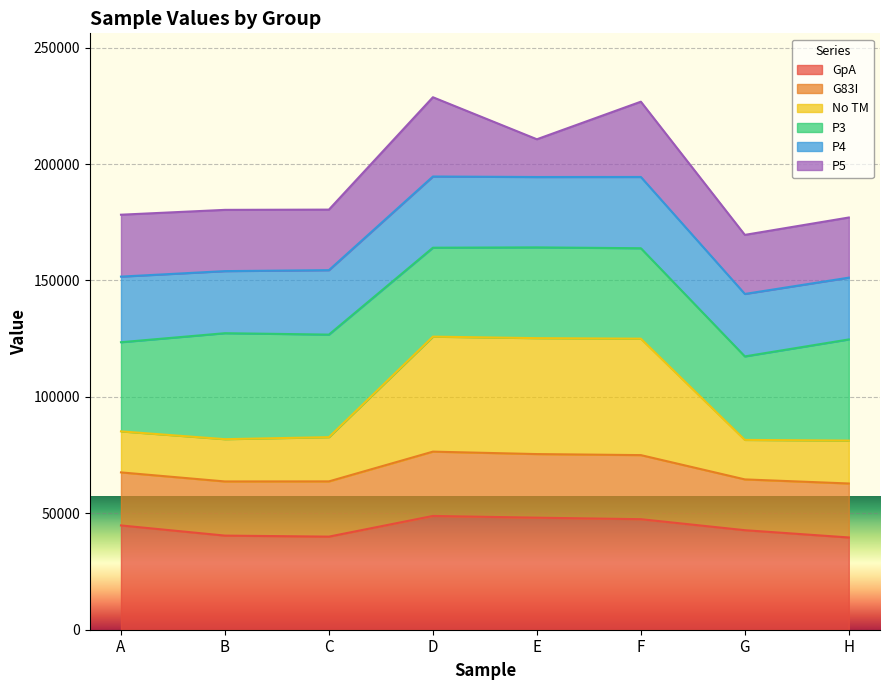

True or false: GpA has a value of 23101 at D.

False